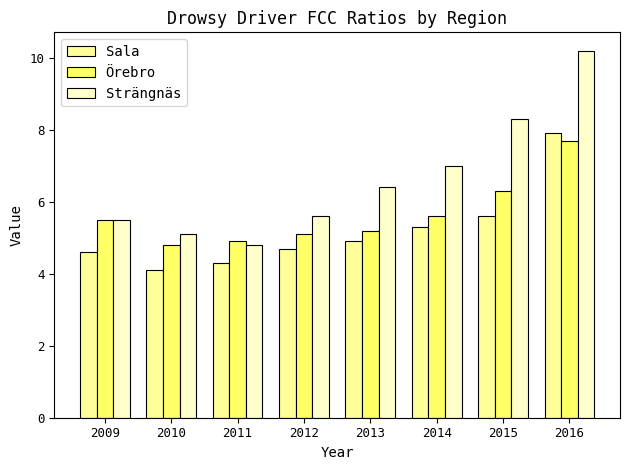

What is the difference between the second highest and second lowest values in the Örebro series?

1.4